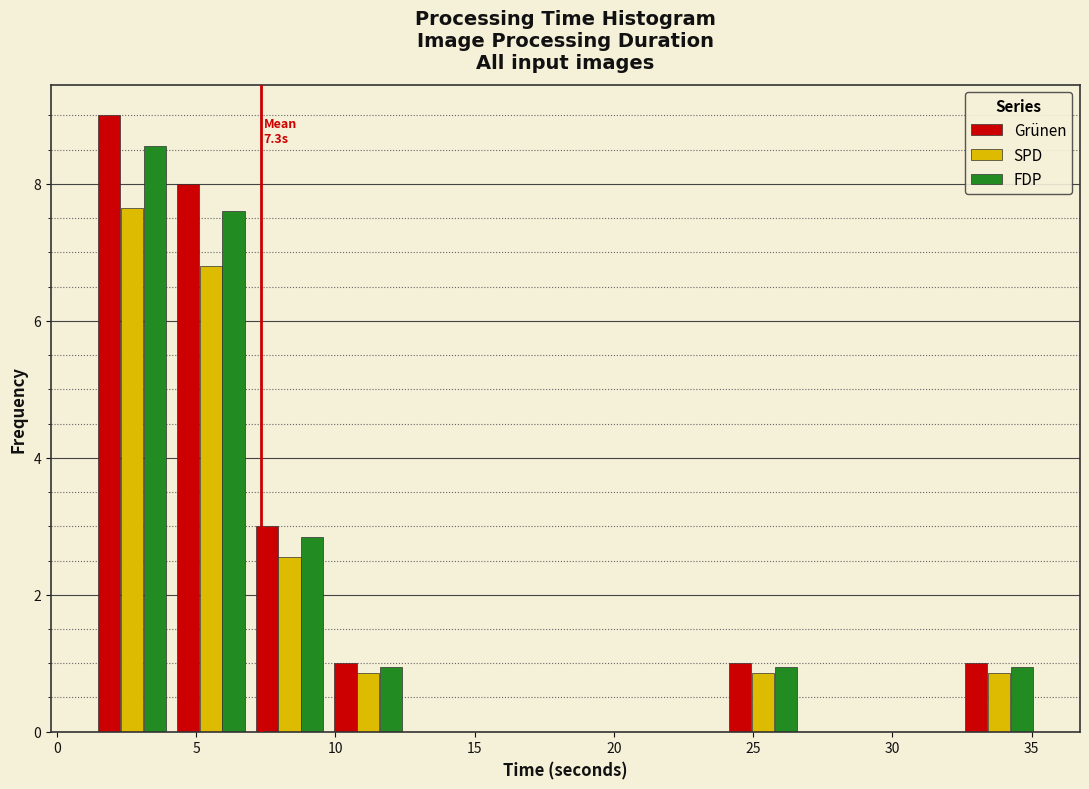

In the FDP series, which range on the x-axis has the tallest bar?

1.5 to 4.0